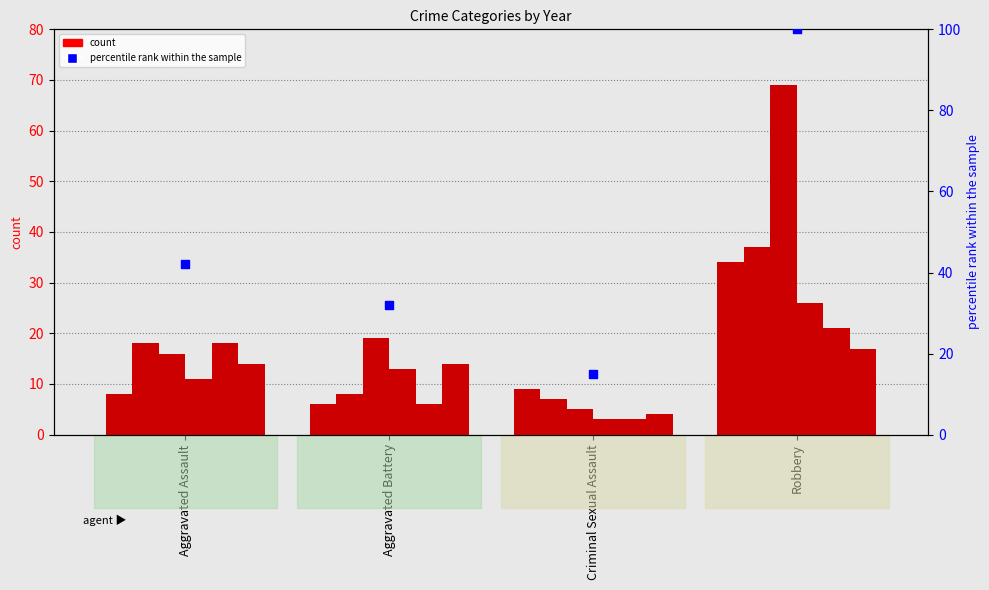

Between Robbery and Aggravated Battery, which is larger?

Robbery